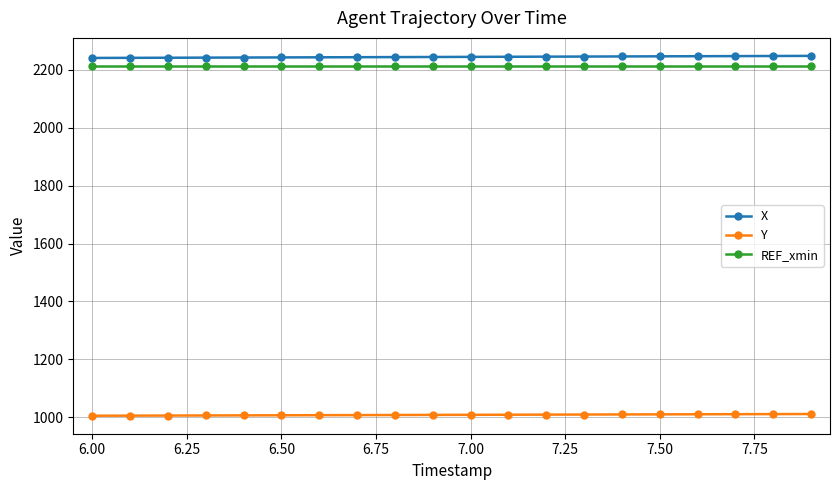

What are all the series names shown in the legend?

X, Y, REF_xmin